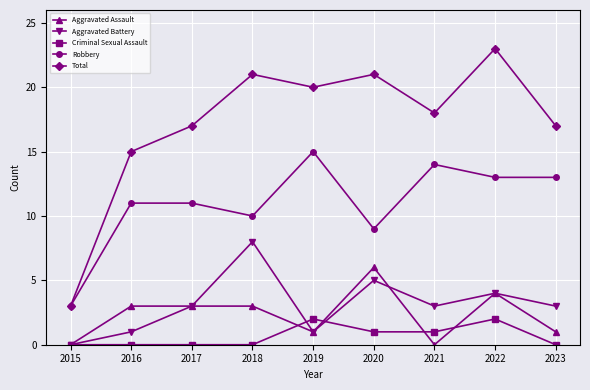

Reading left to right, what are all the values shown in this chart?

Aggravated Assault: 0	3	3	3	1	6	0	4	1
Aggravated Battery: 0	1	3	8	1	5	3	4	3
Criminal Sexual Assault: 0	0	0	0	2	1	1	2	0
Robbery: 3	11	11	10	15	9	14	13	13
Total: 3	15	17	21	20	21	18	23	17